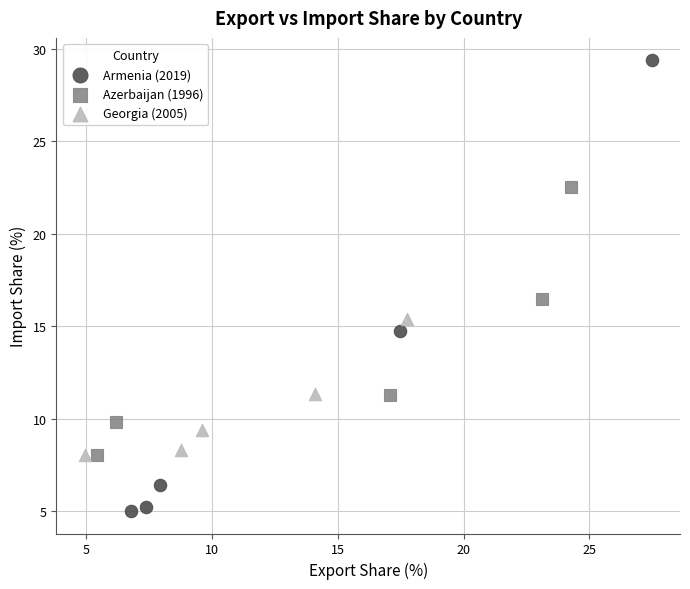

Which series contains the highest Y value?

Armenia (2019)